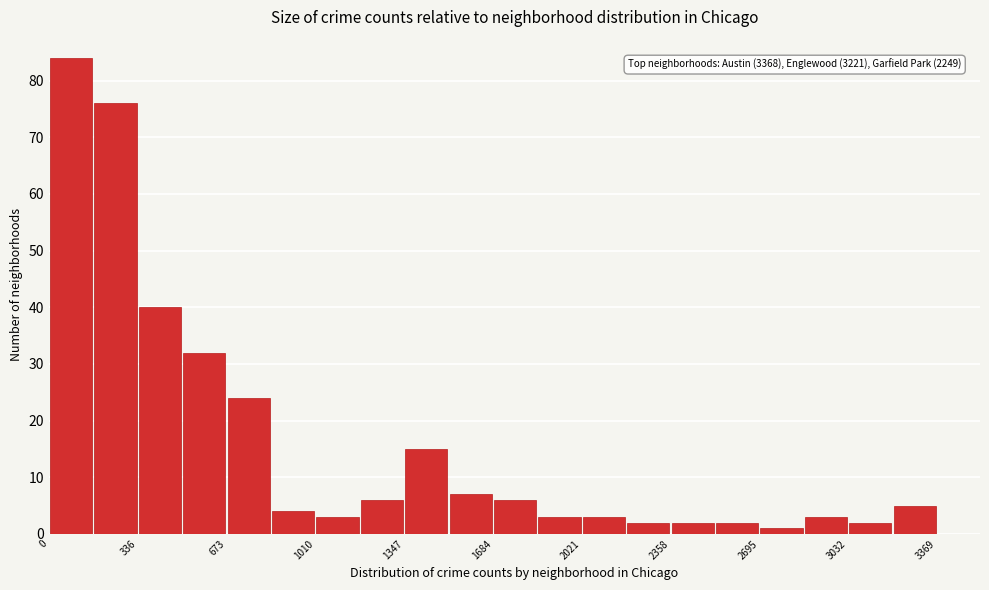

Read against the x-axis, roughly where is the centre of the tallest bar?

100